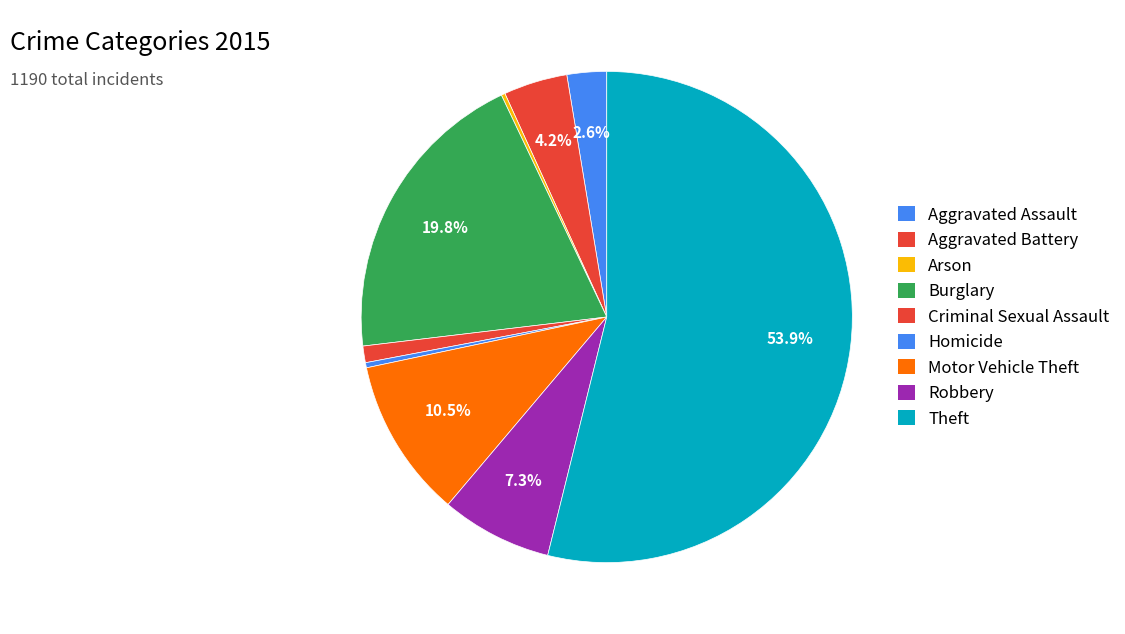

What is the change in value from Criminal Sexual Assault to Homicide?

-9